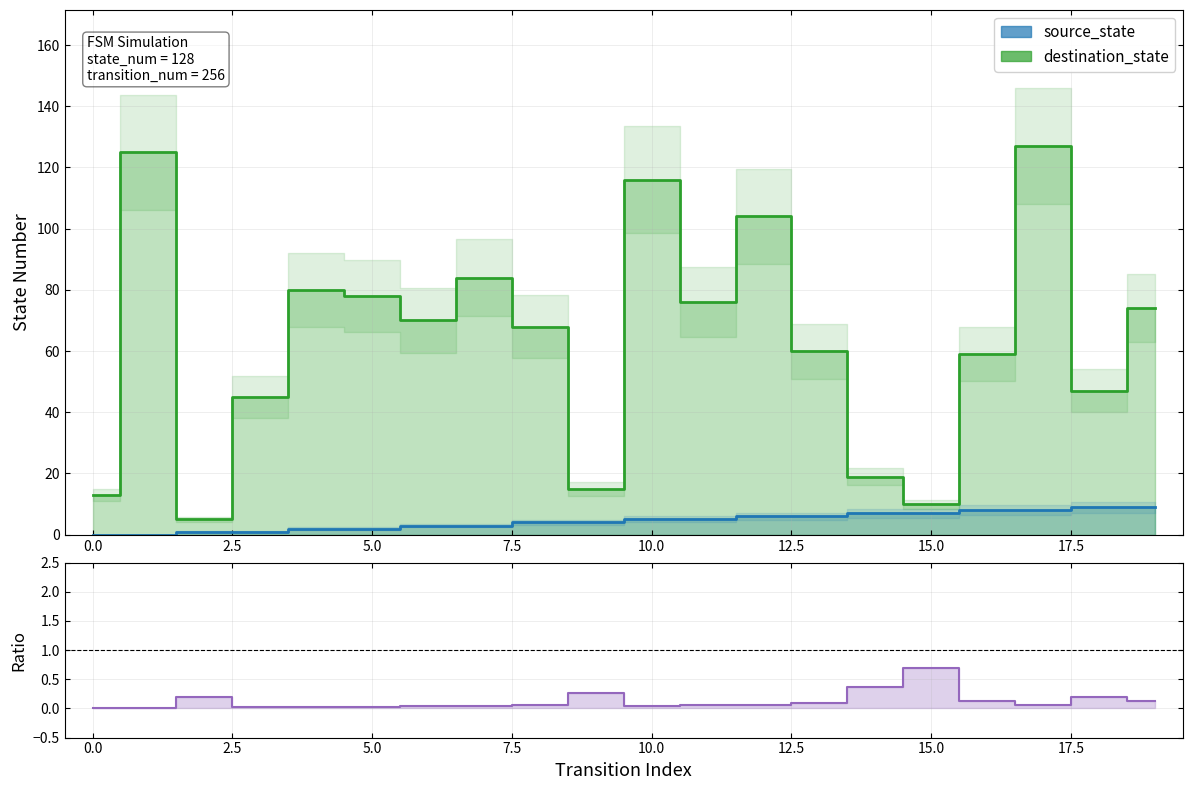

True or false: destination_state and source_state intersect in this chart.

False